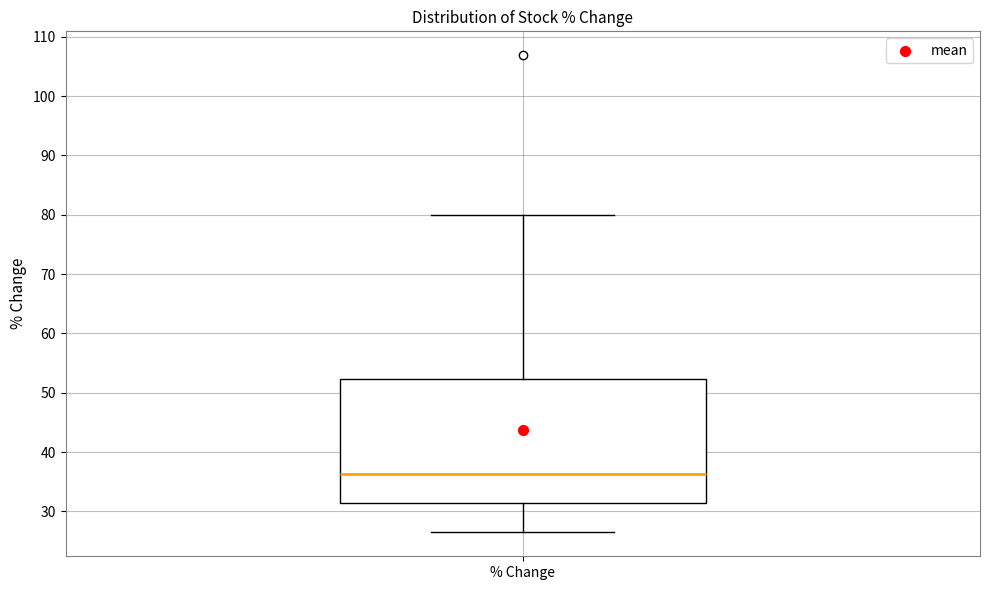

Read this box plot against the y-axis: the position of the median line, the range covered by the box, and the ends of both whiskers. The values are not printed on the chart, so give them approximately, as read against the axis.

median 36, box 31 to 52, whiskers 26 to 80